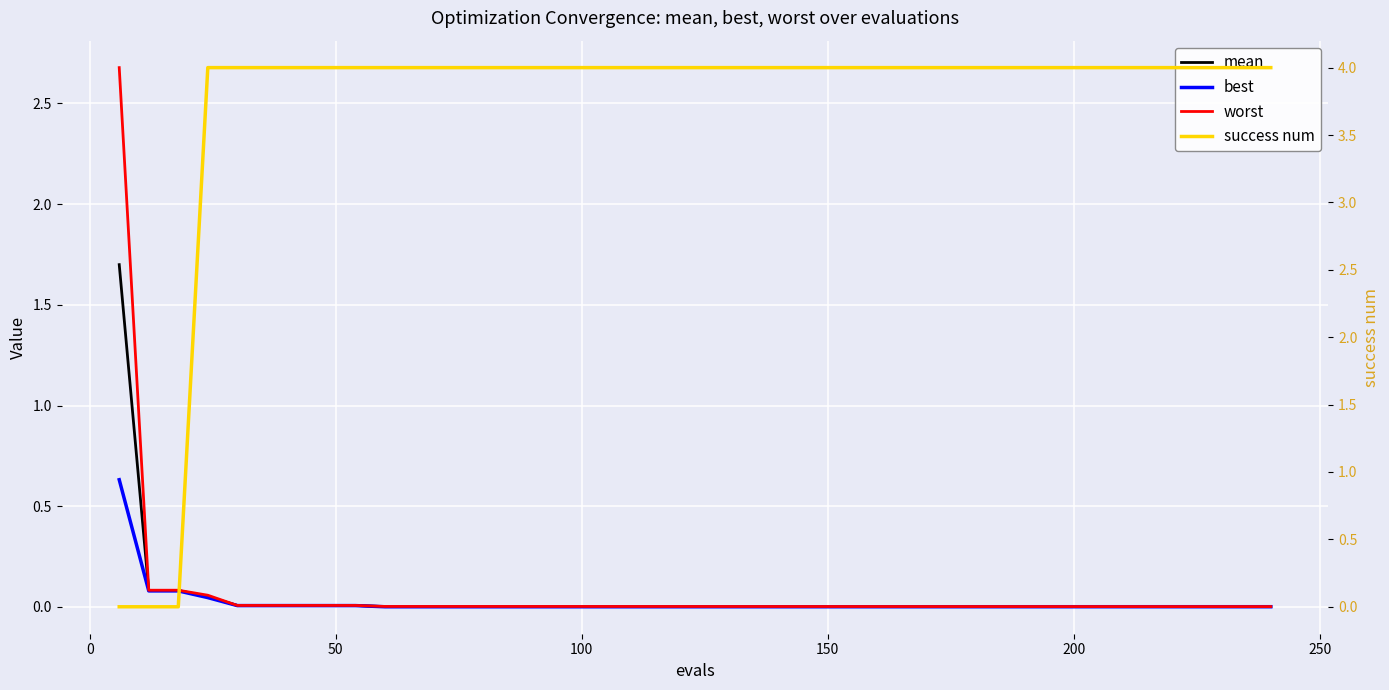

Count the number of data series in this chart.

4